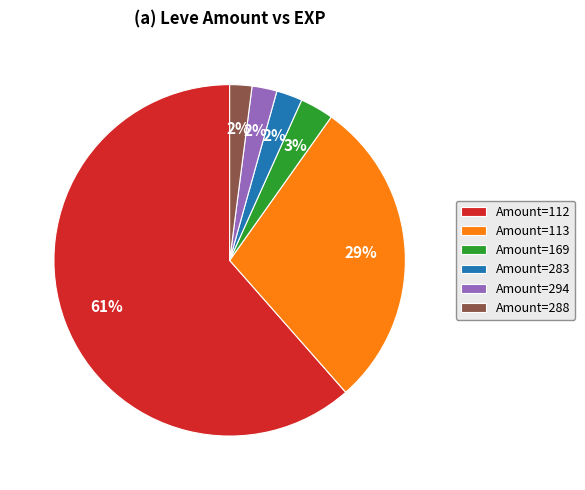

How many slices are in this pie chart?

6